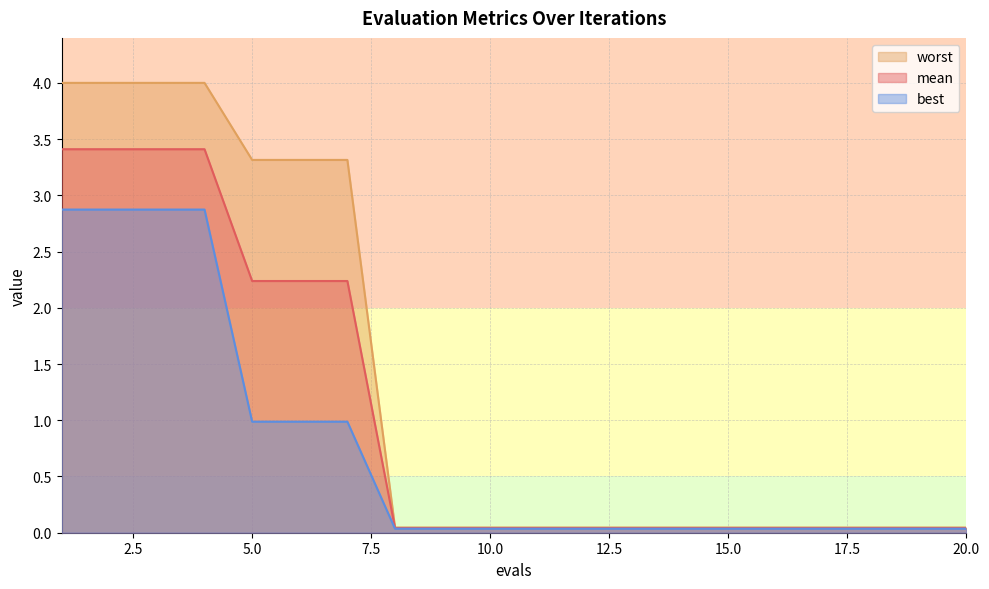

What is the total value across all series at 13?

0.1